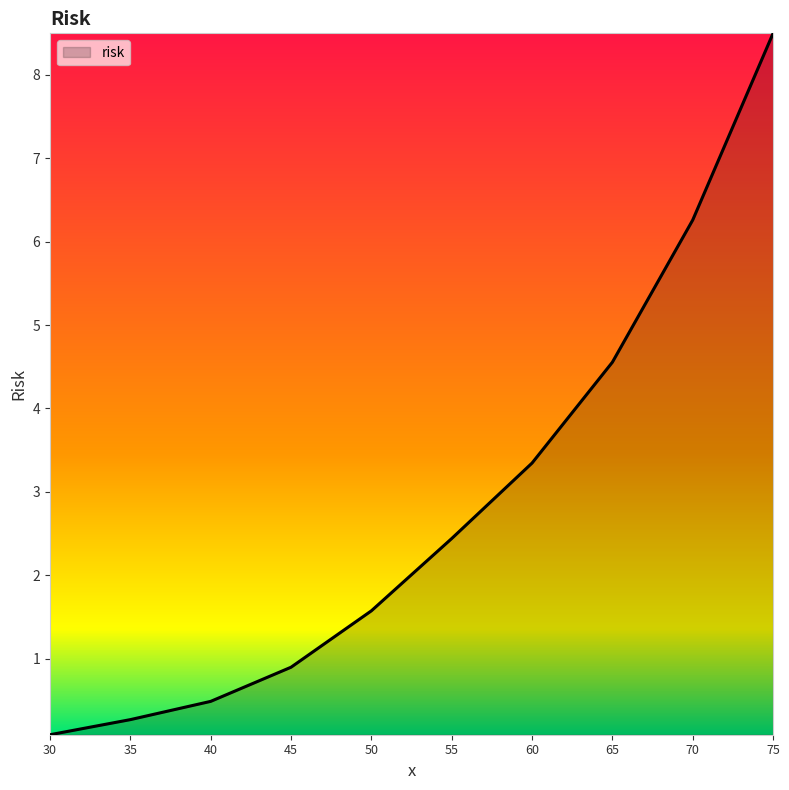

Reading right to left, extract all data points from this chart.

75=8.5	70=6.3	65=4.6	60=3.3	55=2.4	50=1.6	45=0.9	40=0.5	35=0.3	30=0.1